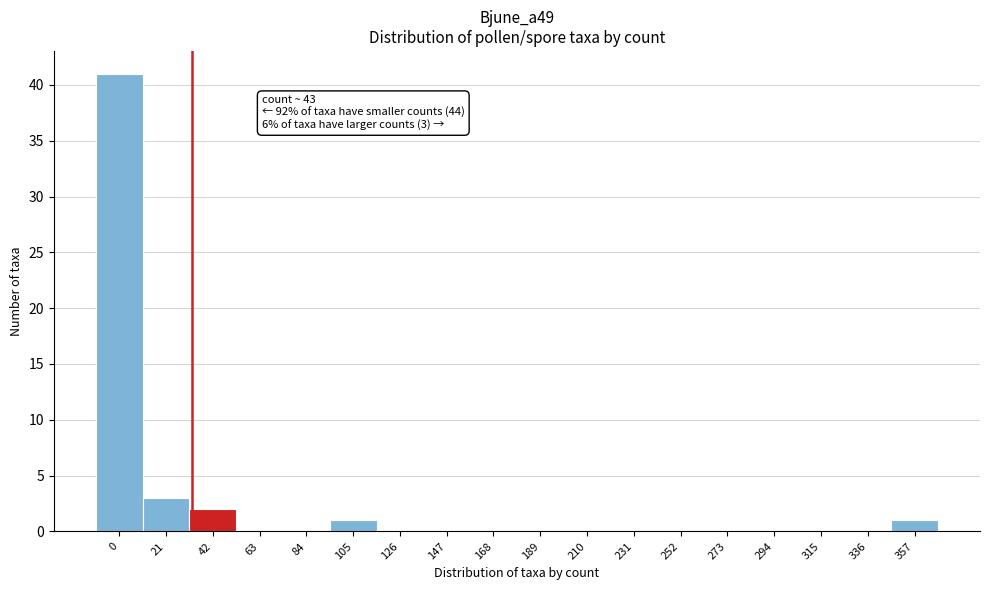

Reading left to right, extract all data points from this chart.

0=41	21=3	42=2	63=0	84=0	105=1	126=0	147=0	168=0	189=0	210=0	231=0	252=0	273=0	294=0	315=0	336=0	357=1